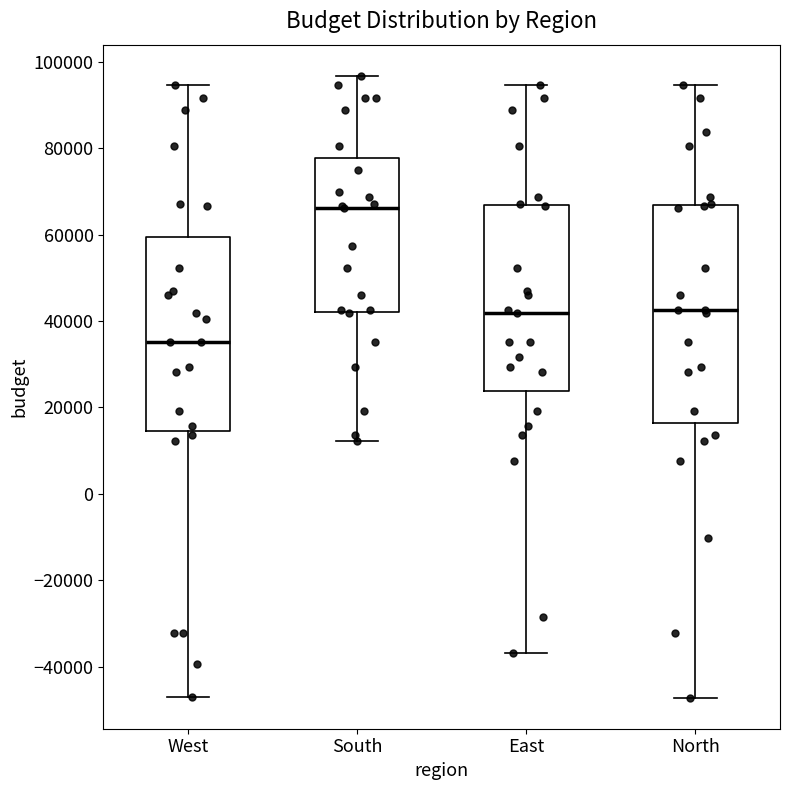

Which box has the lowest median line?

West